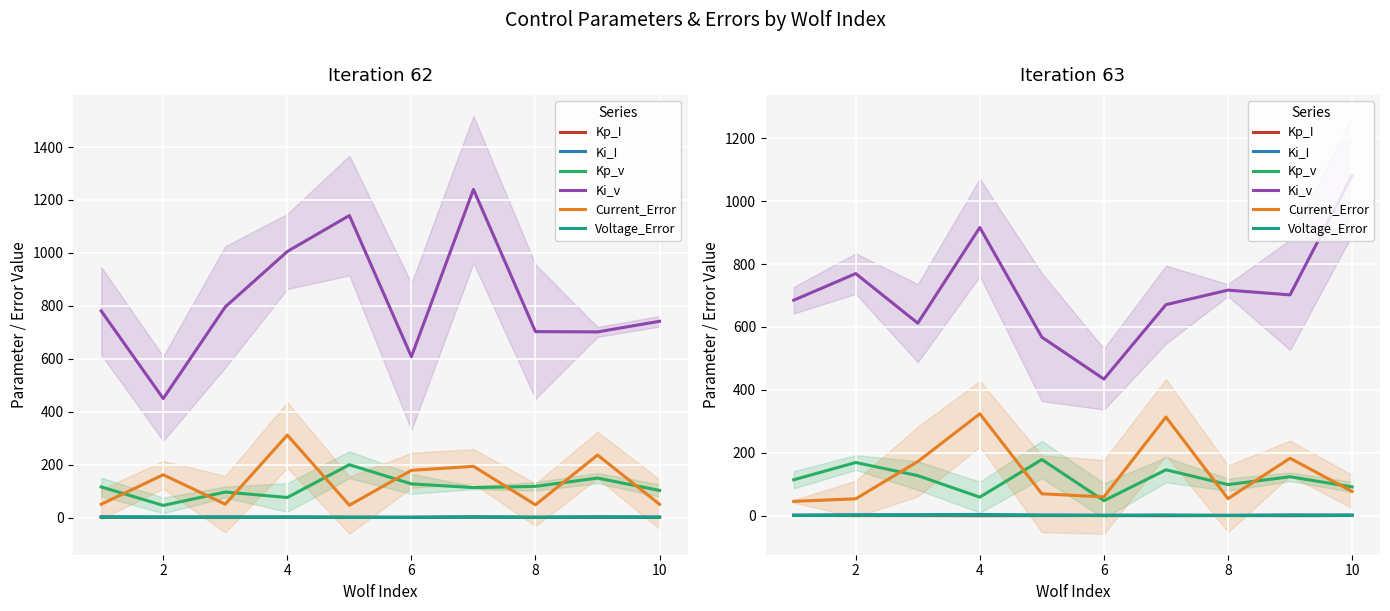

Is it true that Ki_v equals 1691.6 at 10?

False